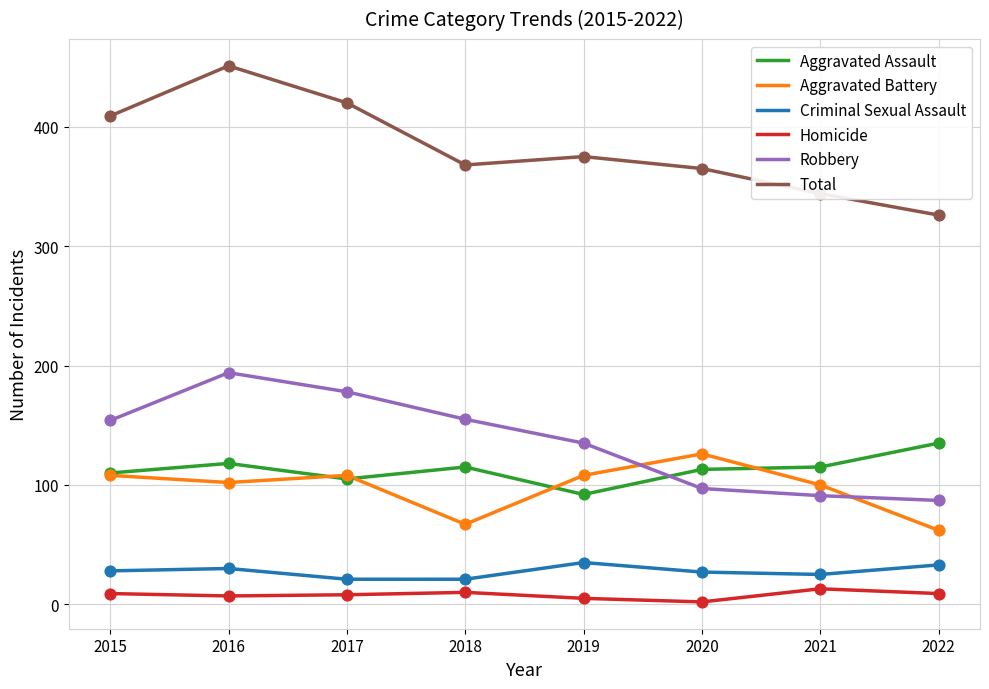

At which category is the sum across all series the highest?

2016